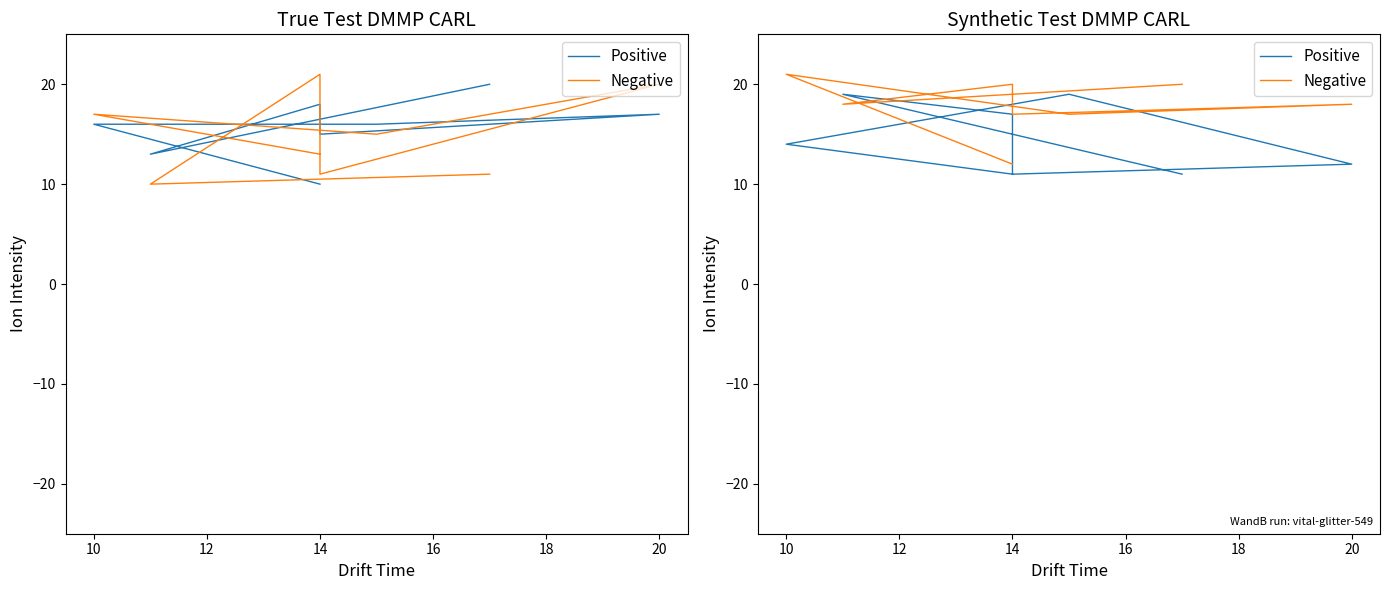

Rank the series by their average value, from highest to lowest.

Negative, Positive